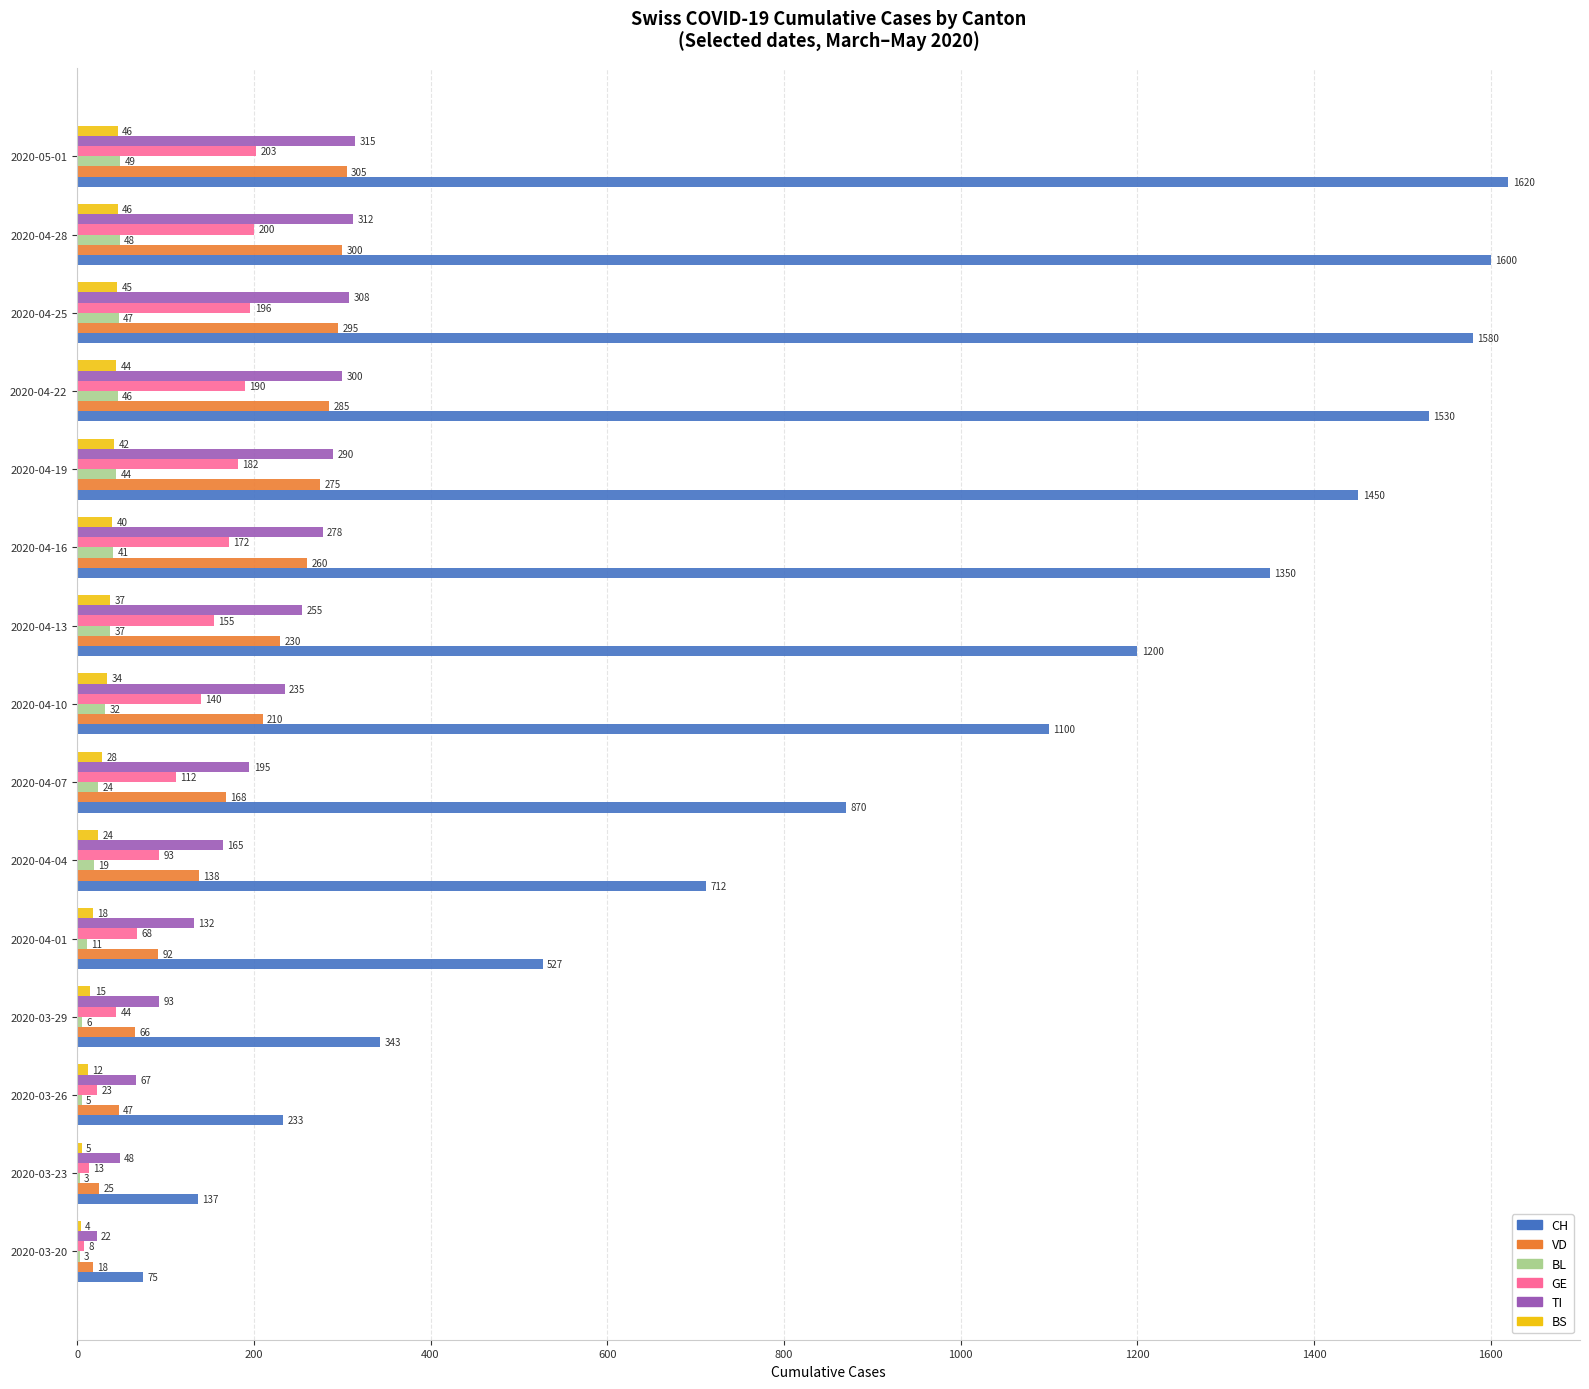

The value of GE at 2020-05-01 is 116. True or false?

False